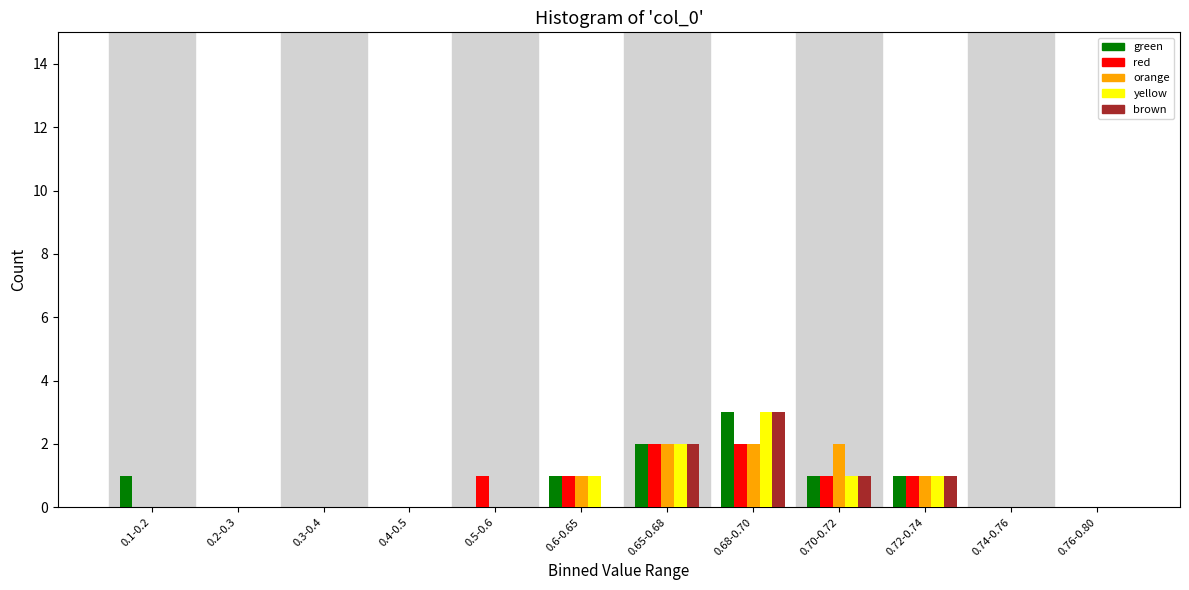

Is it true that yellow equals 0 at 0.2-0.3?

True